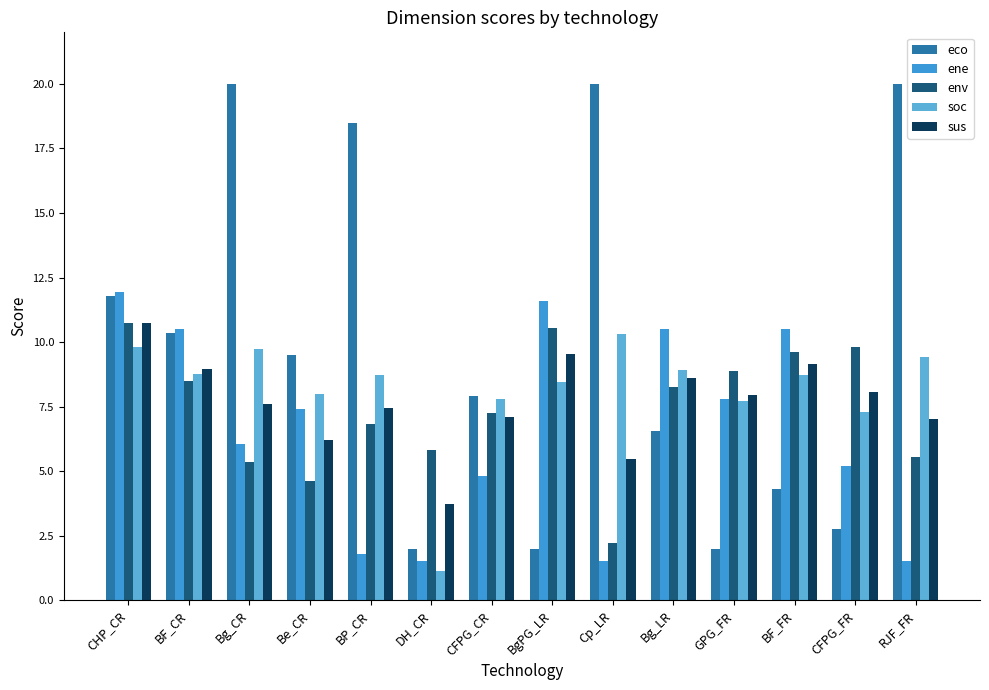

How many bars are there in total?

70